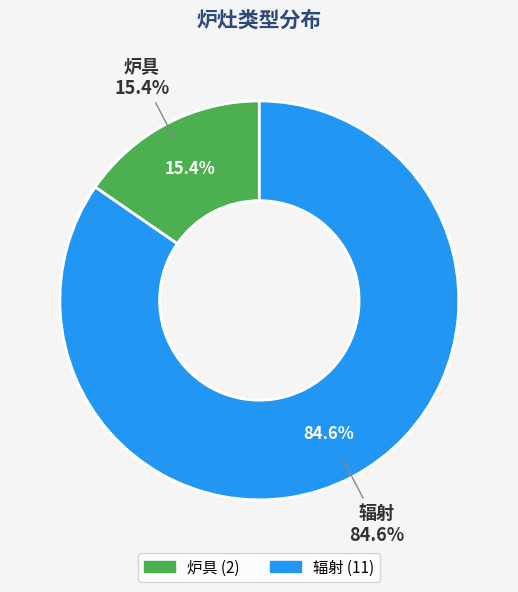

What is the ratio of the value at 辐射 to the value at 炉具?

5.5